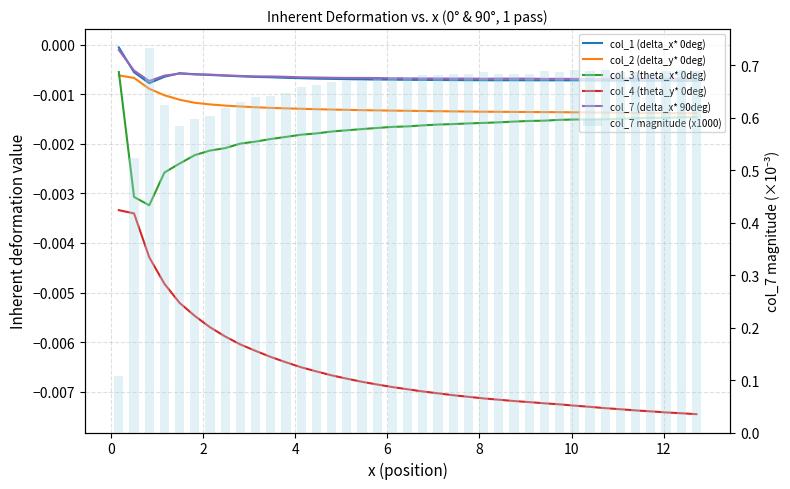

Which series has the largest total across all categories?

col_7 magnitude (x1000)